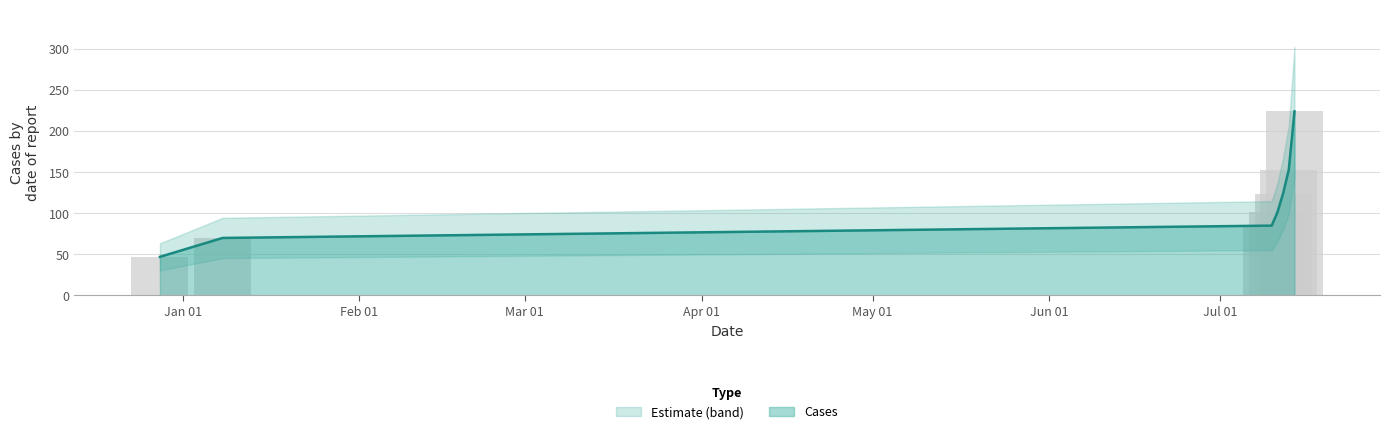

What is the label of the 6th bar from the left?

2024-07-13